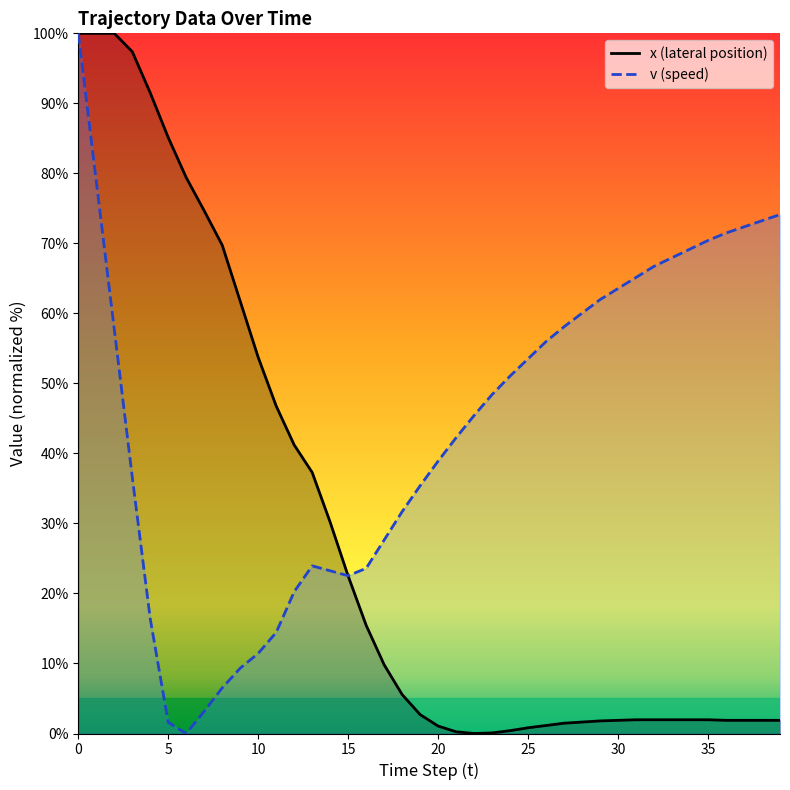

Rank the series by their maximum value, from highest to lowest.

x (lateral position), v (speed)